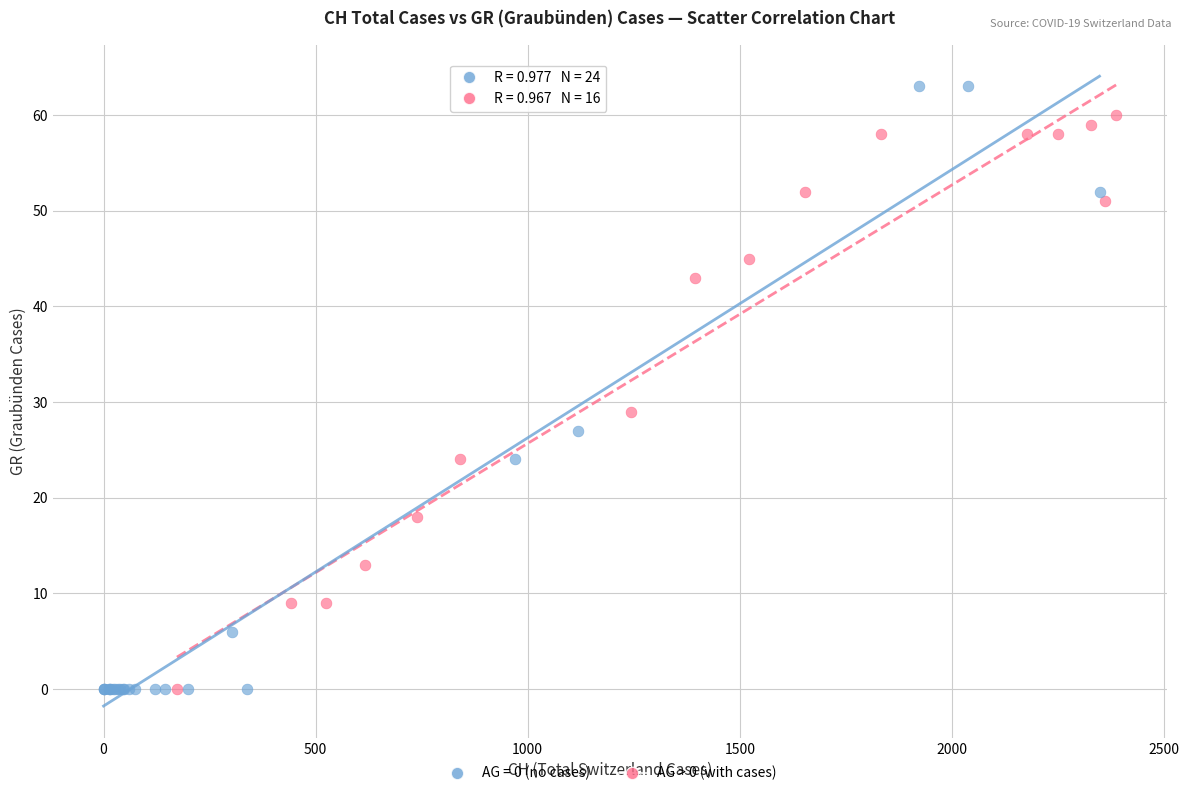

Which series has the largest Y range (max minus min)?

AG = 0 (no cases)